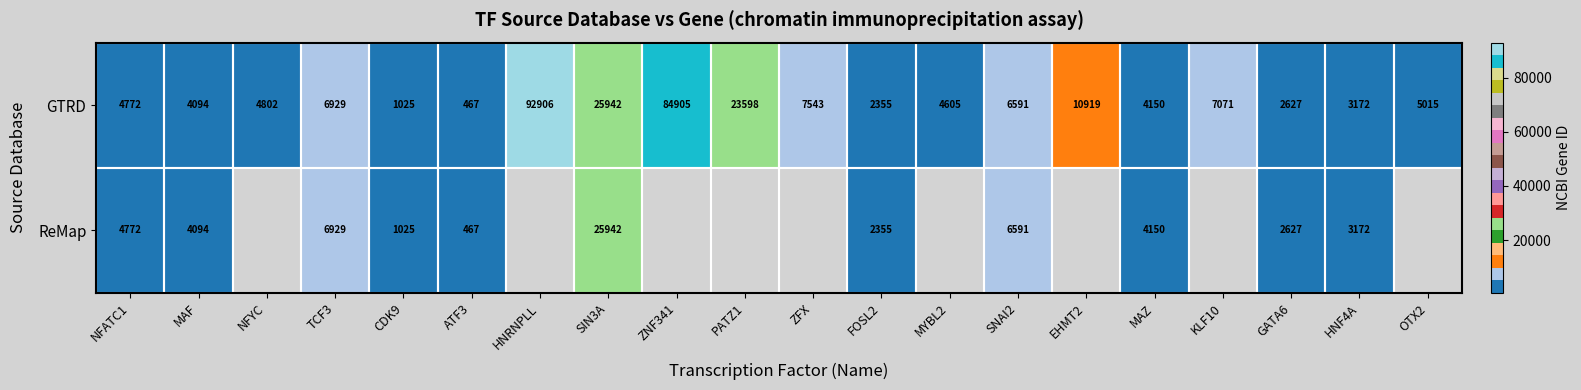

List the labels in order of GTRD value, largest first.

HNRNPLL, ZNF341, SIN3A, PATZ1, EHMT2, ZFX, KLF10, TCF3, SNAI2, OTX2, NFYC, NFATC1, MYBL2, MAZ, MAF, HNF4A, GATA6, FOSL2, CDK9, ATF3